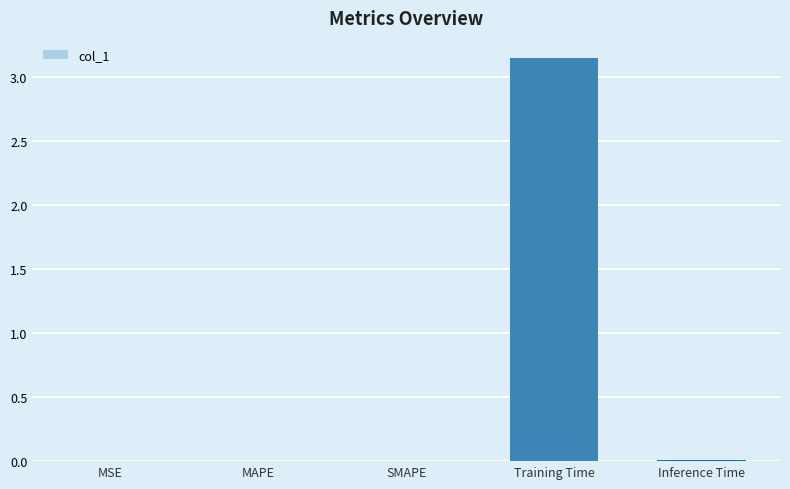

What is the sum of all values?

3.2